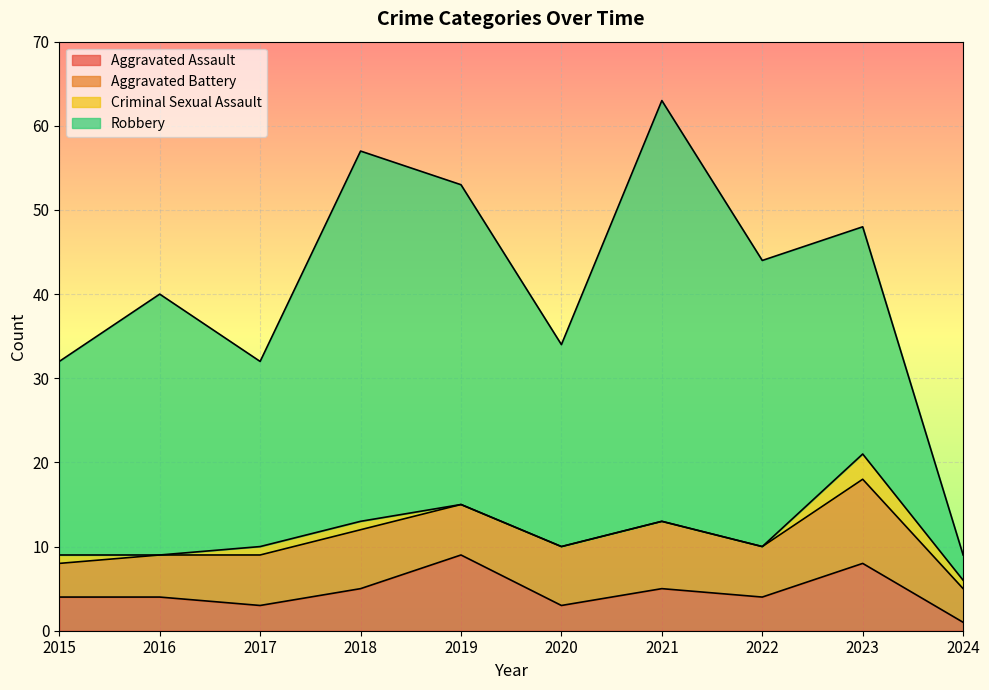

How many data points in Robbery are less than 31?

5